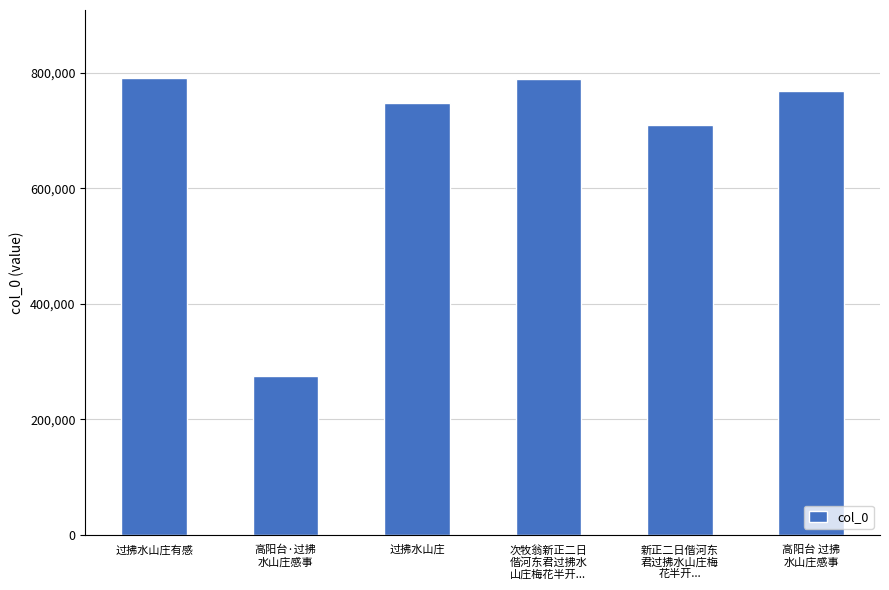

The value at 高阳台·过拂
水山庄感事 is 71232. True or false?

False